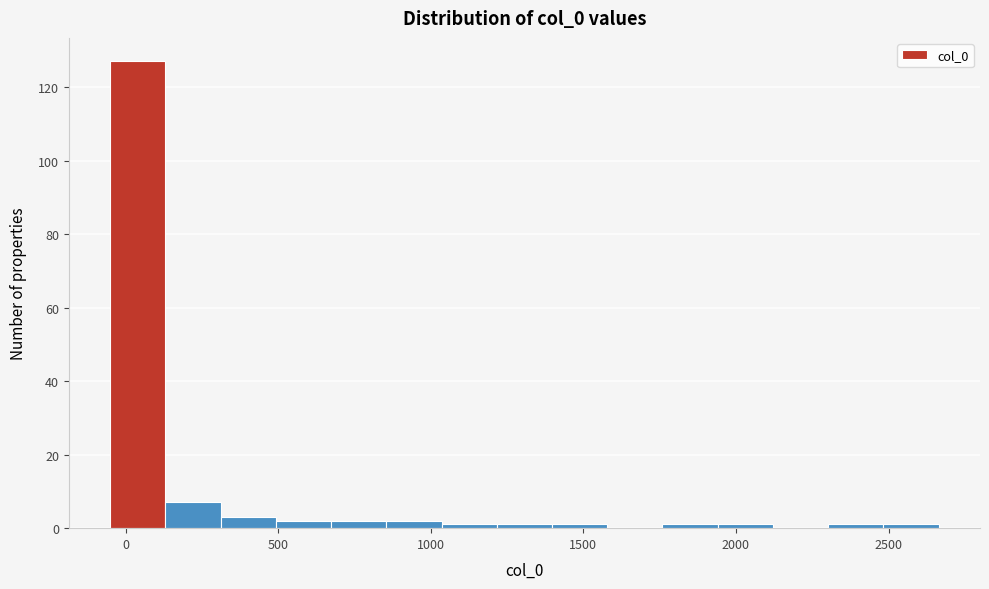

Around what value on the x-axis is the tallest bar? Give the approximate position of its centre, as read against the axis.

50